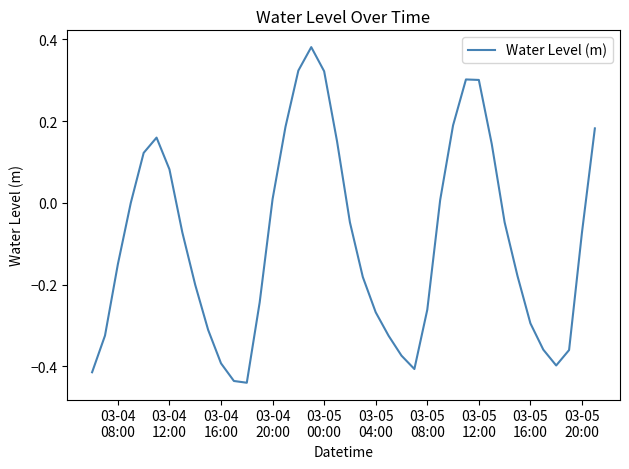

Is this an area chart (filled region under the line)?

No